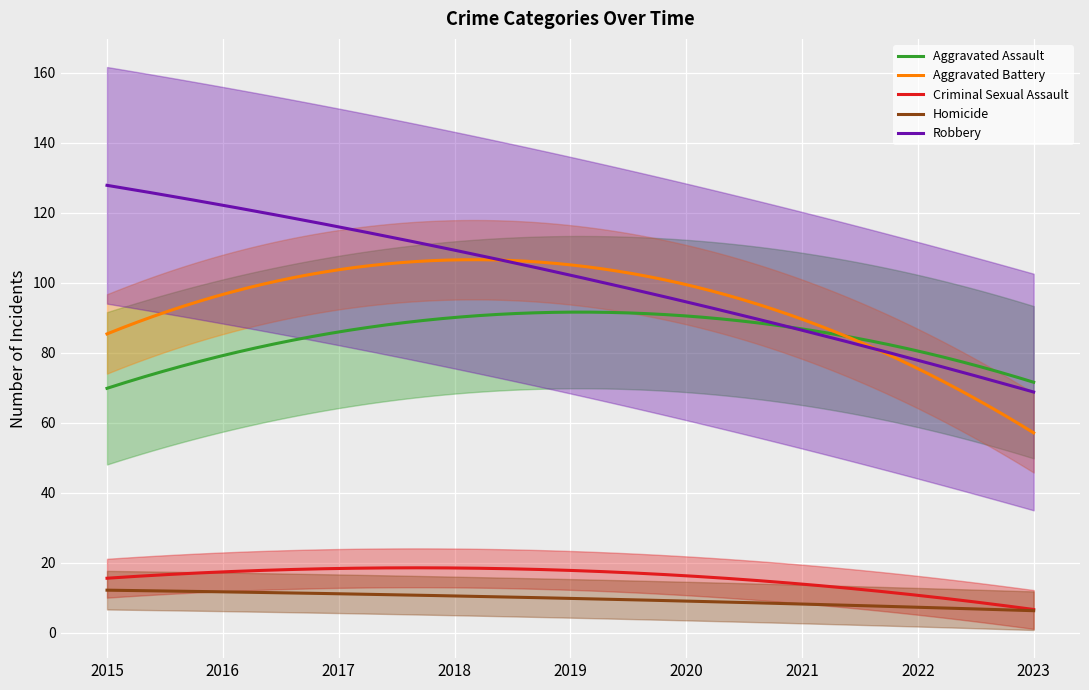

Does the chart display data point markers on the line(s)?

No